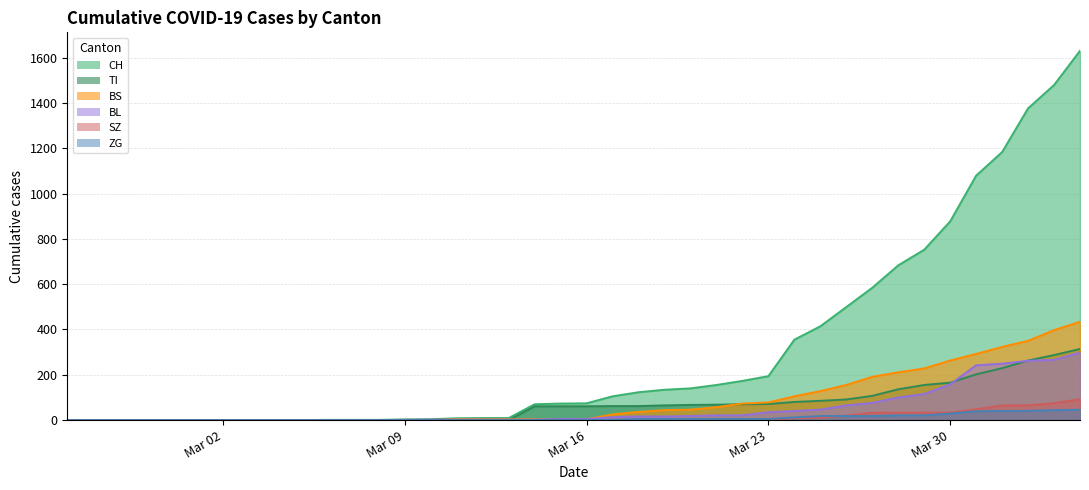

Does the chart have visible grid lines?

Yes